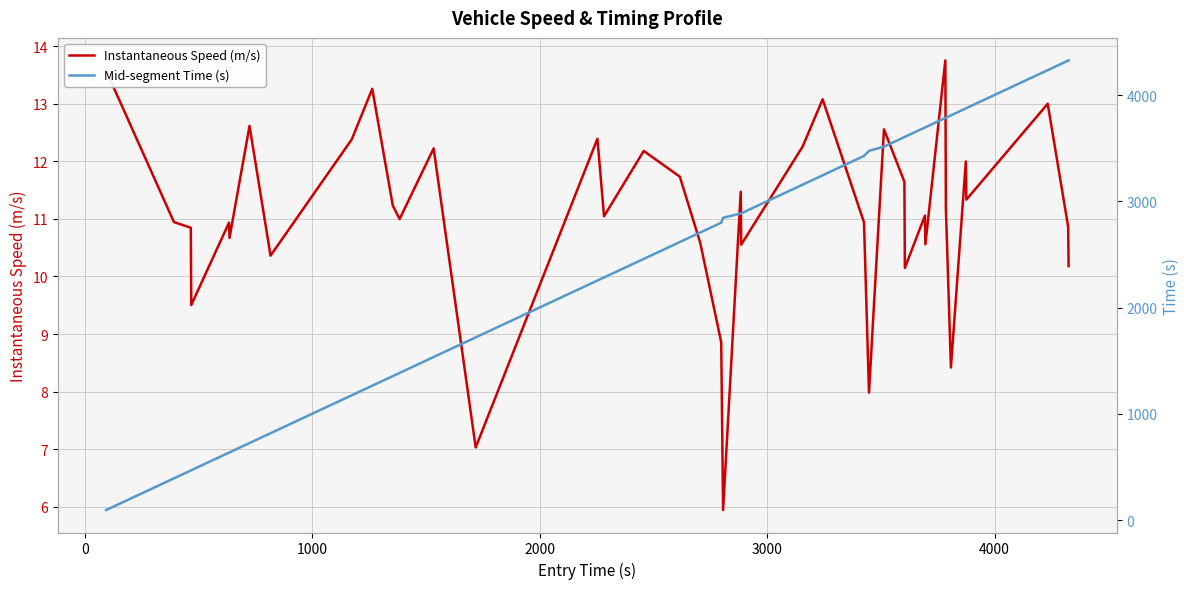

What is the maximum value for Instantaneous Speed (m/s)?

13.8